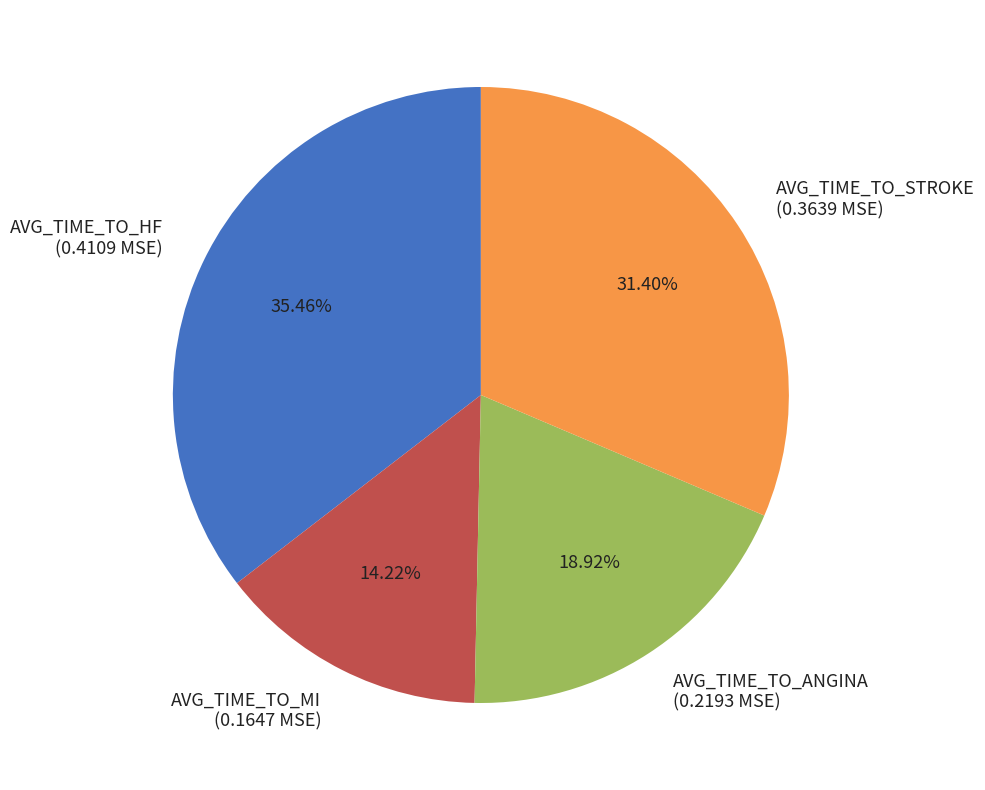

To the nearest percent, what percentage of the pie is AVG_TIME_TO_STROKE?

31%